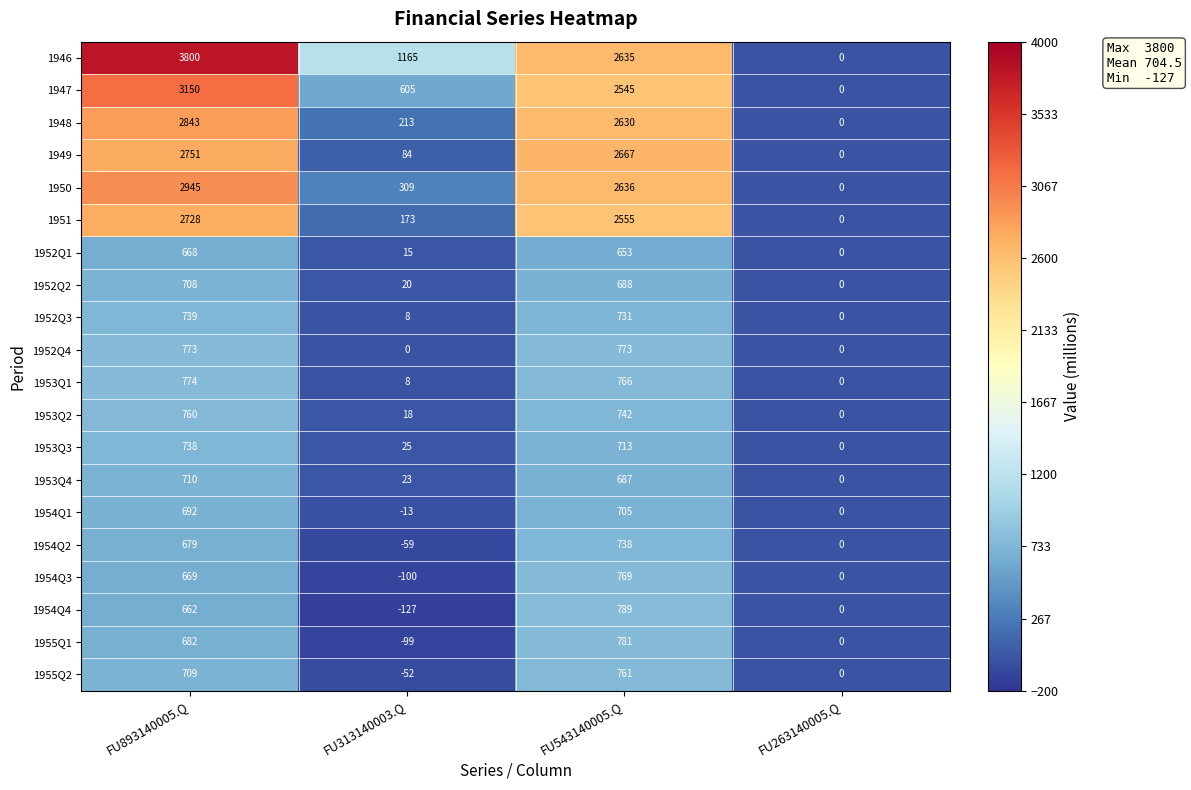

What is the greatest value displayed?

3800